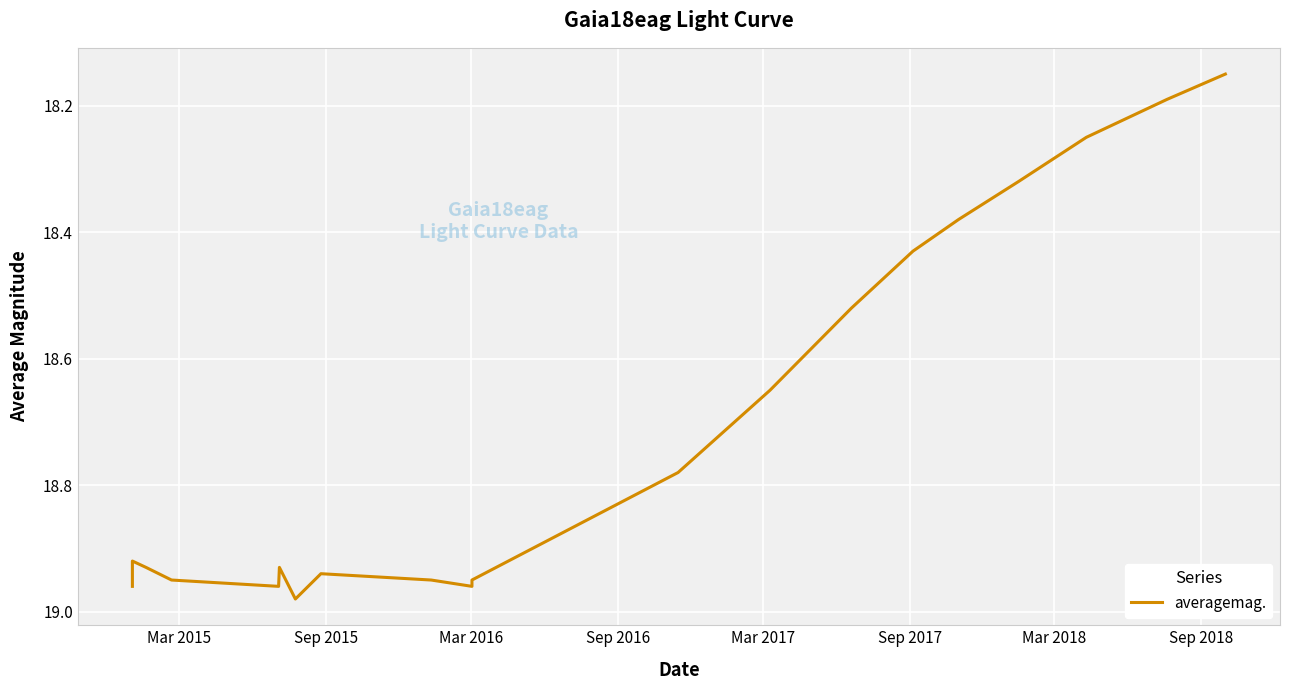

Reading left to right, list all the values displayed in this chart.

19.0	18.9	18.9	18.9	19.0	18.9	19.0	18.9	18.9	19.0	18.9	18.8	18.6	18.5	18.4	18.4	18.3	18.2	18.2	18.1